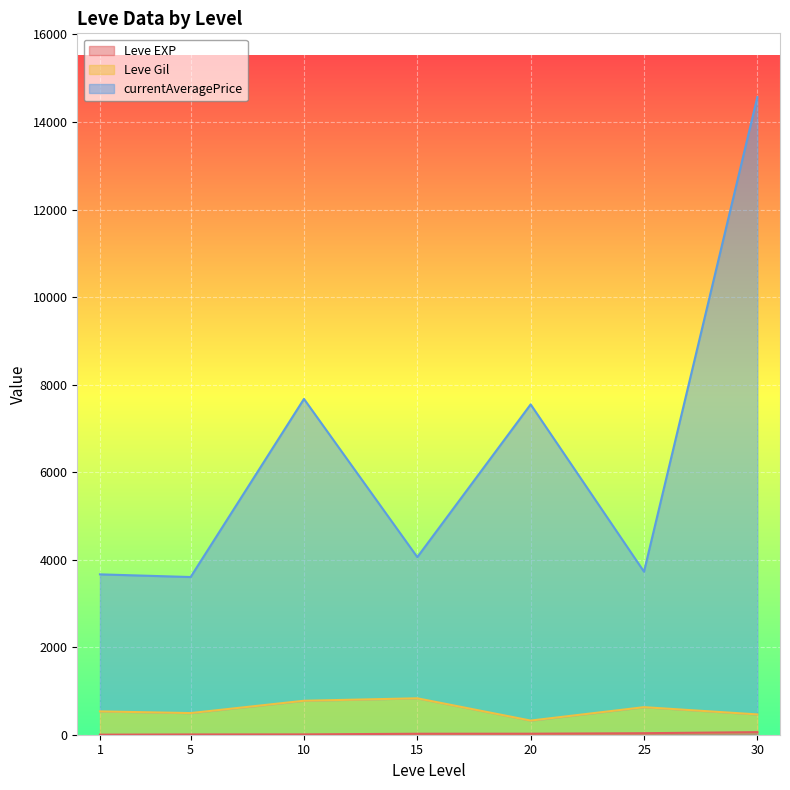

What are all the series names shown in the legend?

Leve EXP, Leve Gil, currentAveragePrice